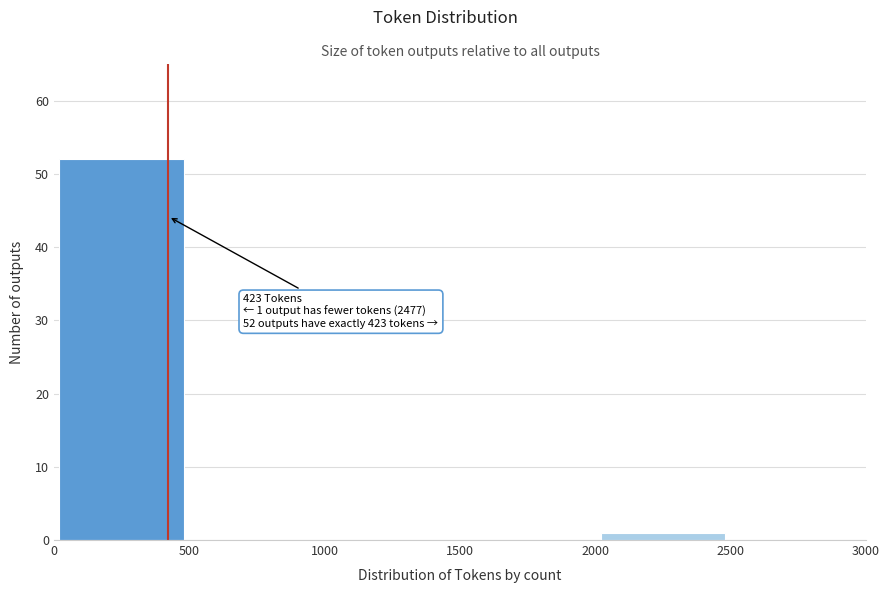

Which range on the x-axis has the tallest bar?

0 to 500